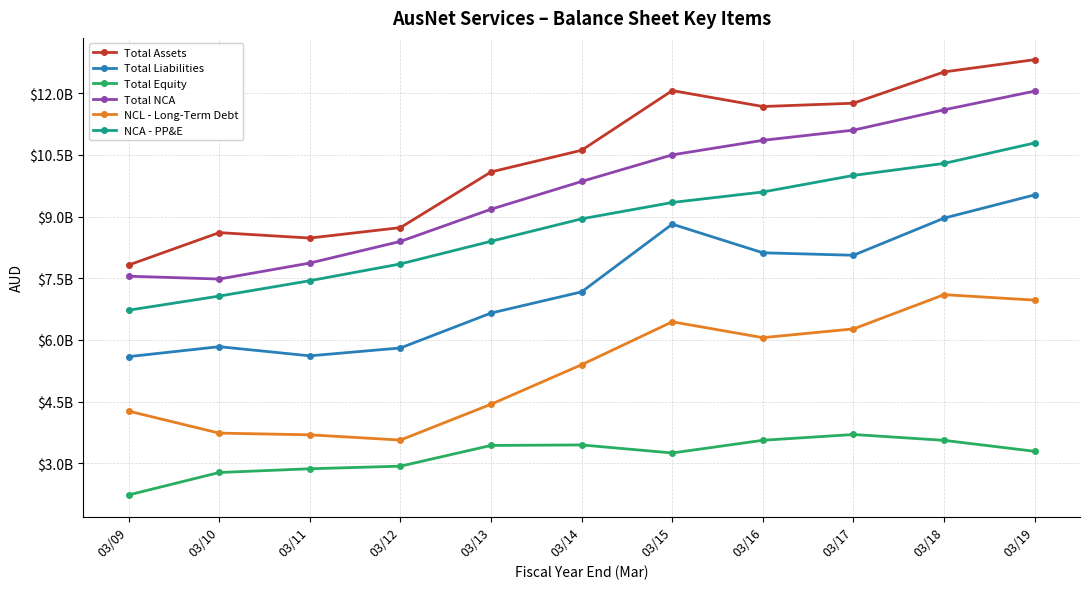

What is the total value across all series at 03/12?

37266600000